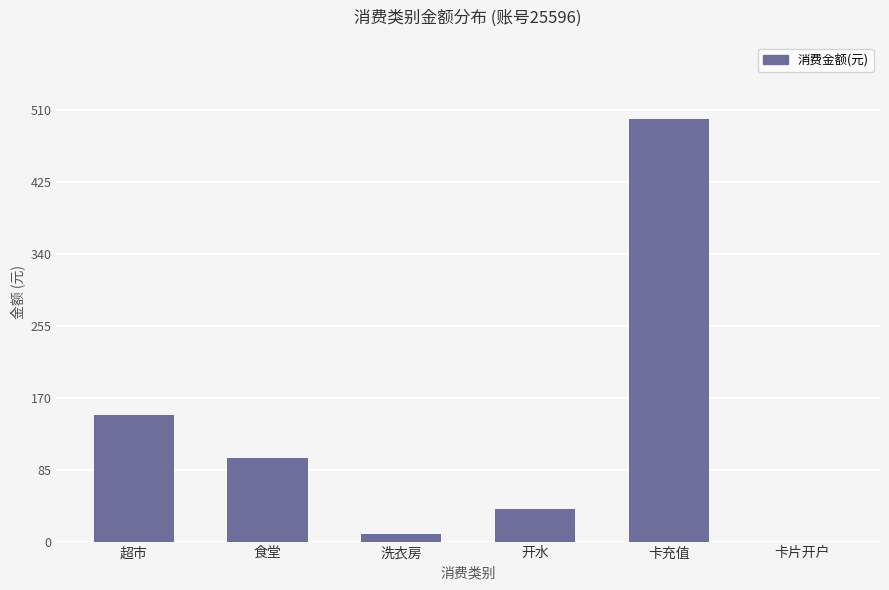

Is it true that the value at 卡片开户 is -246.1?

False